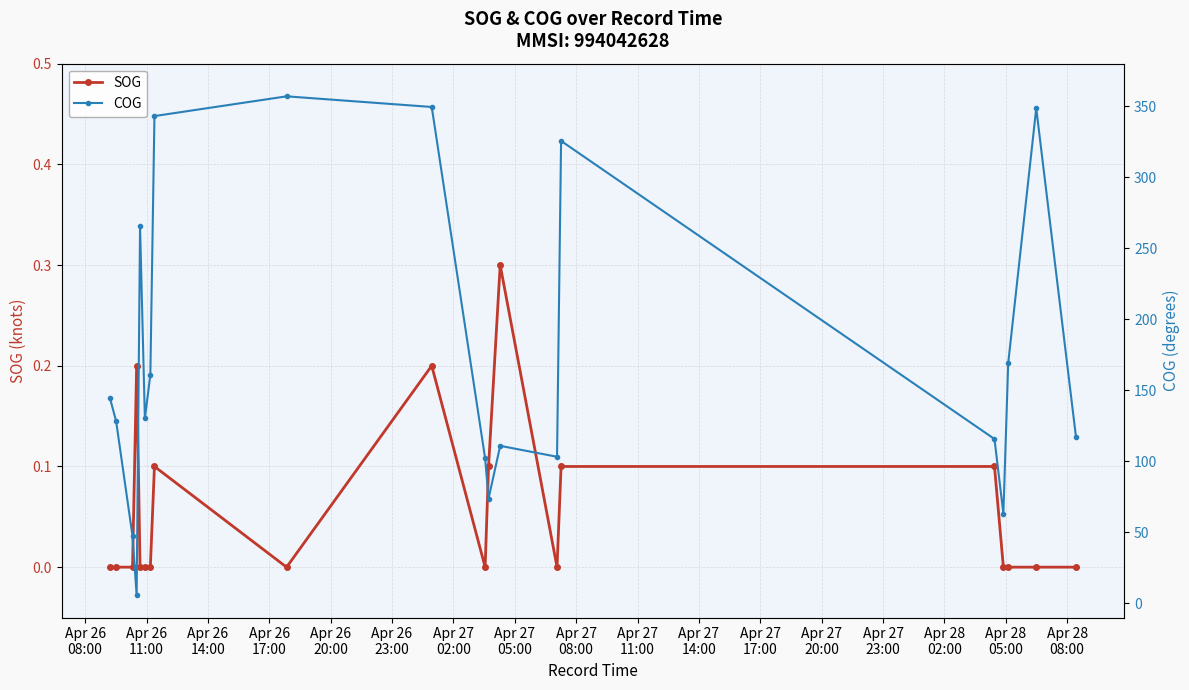

True or false: SOG has more than 0 points higher than both neighbors.

True